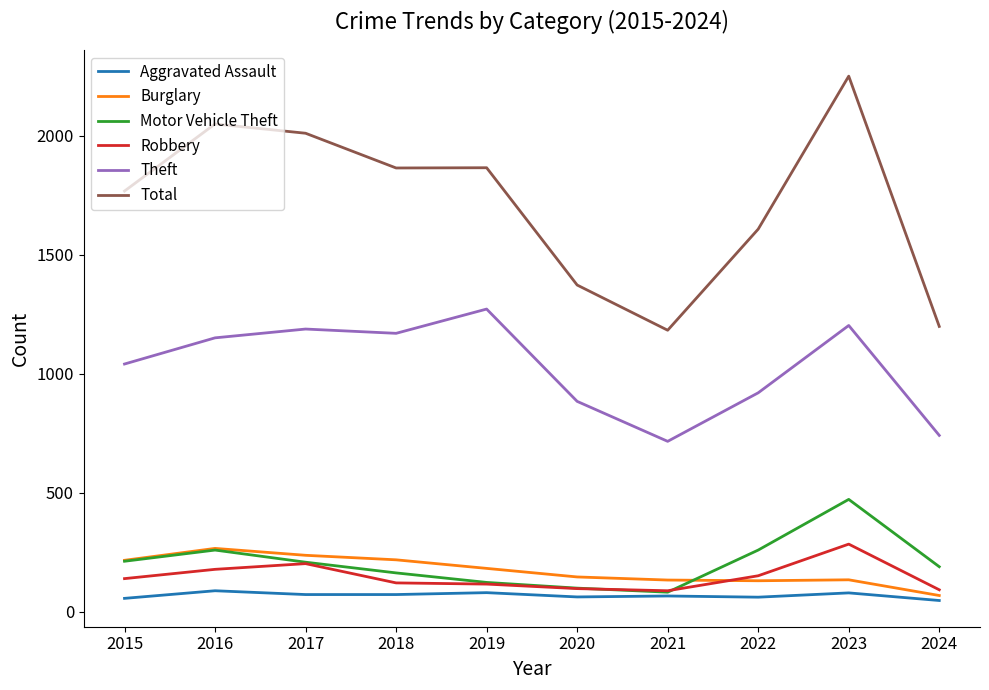

At which label is Theft closest to 994?

2015